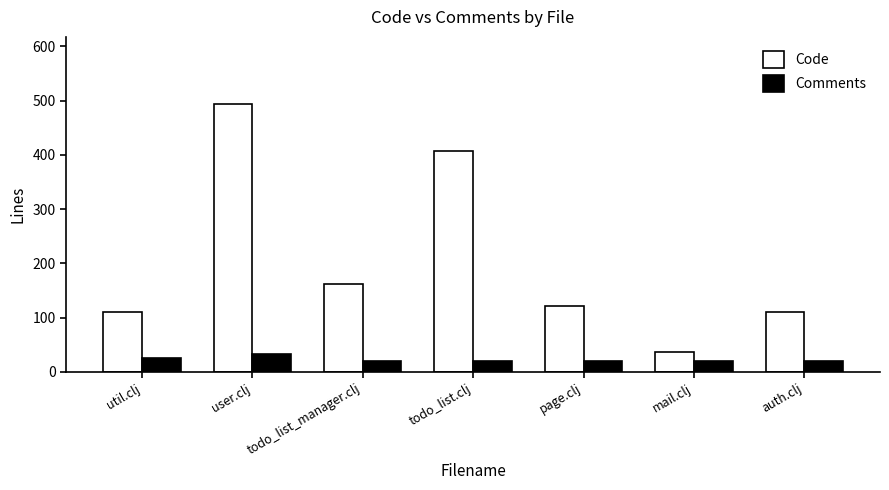

What are all the series names shown in the legend?

Code, Comments